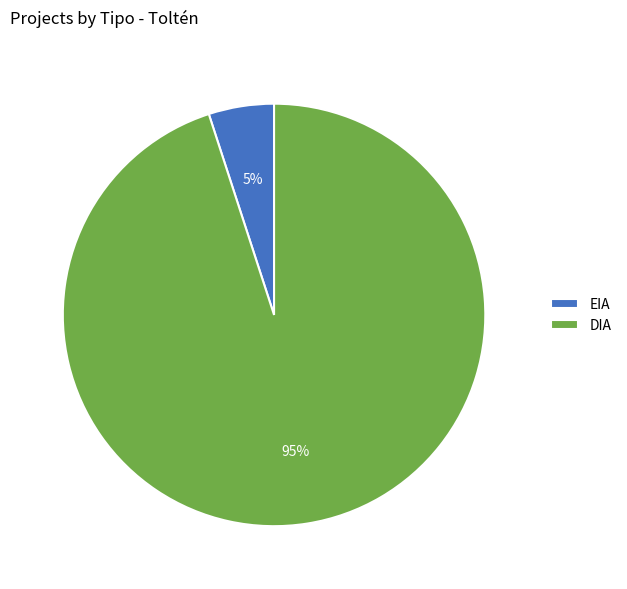

How many slices are in this pie chart?

2